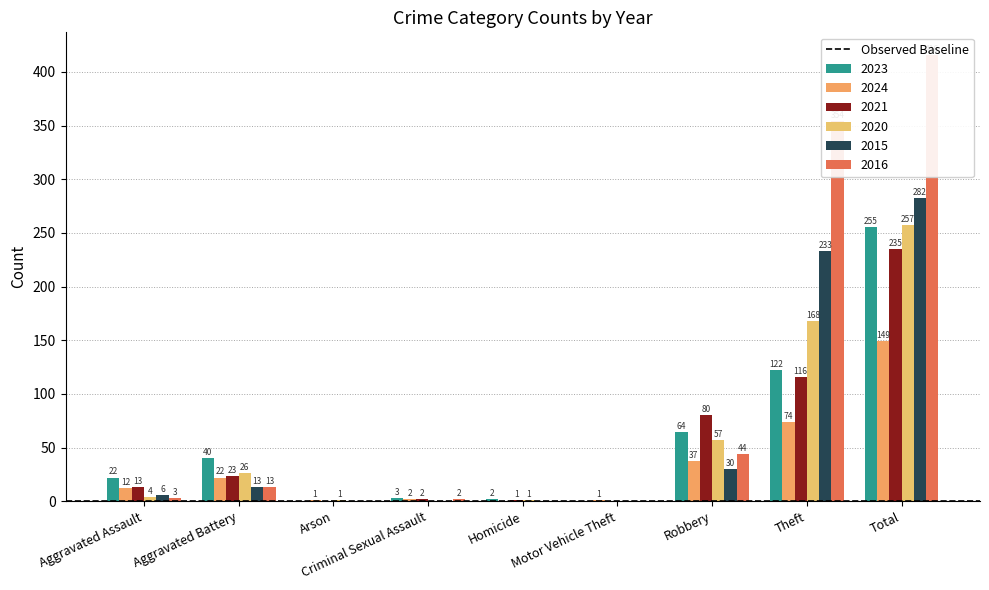

At which label is 2015 closest to 141?

Theft